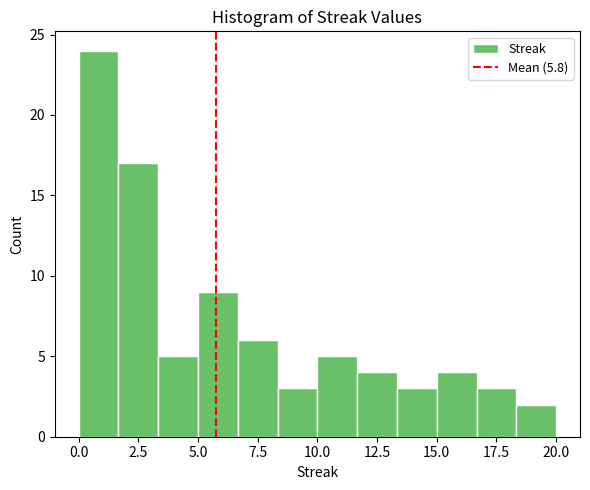

Read against the x-axis, roughly where is the centre of the tallest bar?

1.0